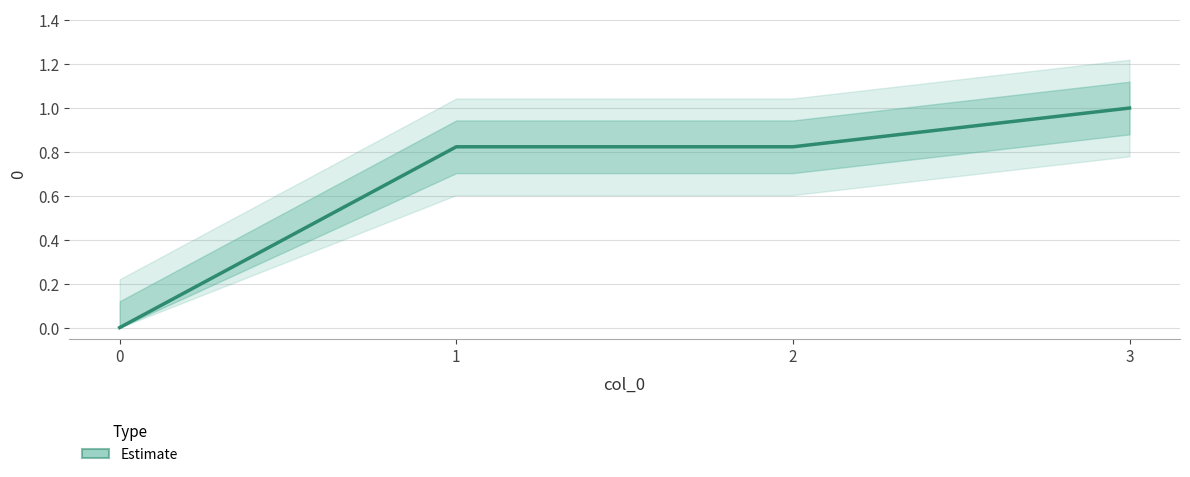

Reading right to left, extract all data points from this chart.

3=1.0	2=0.8	1=0.8	0=0.0